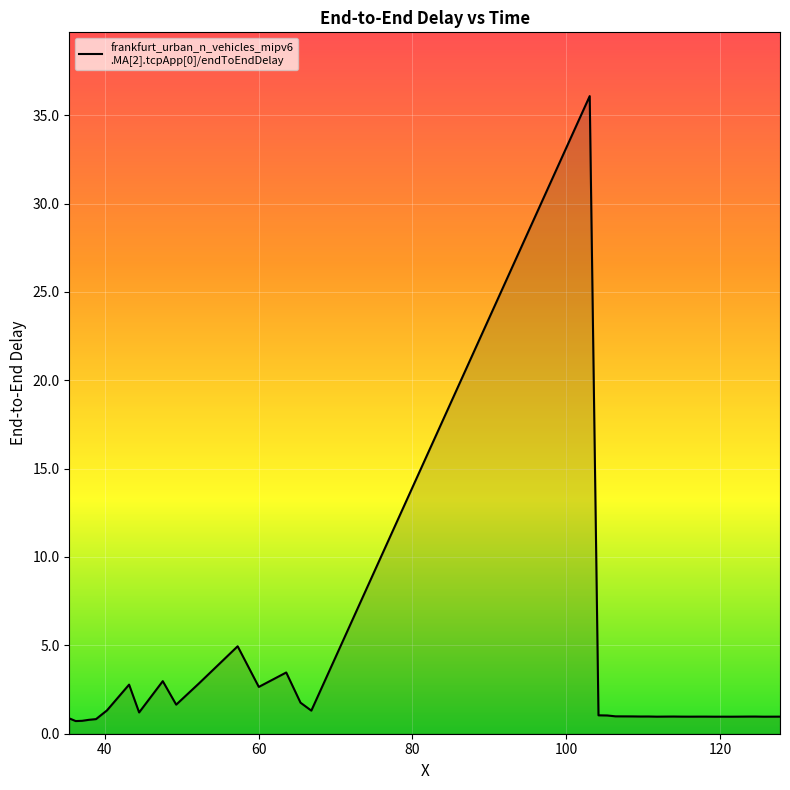

What is the greatest value displayed?

36.1